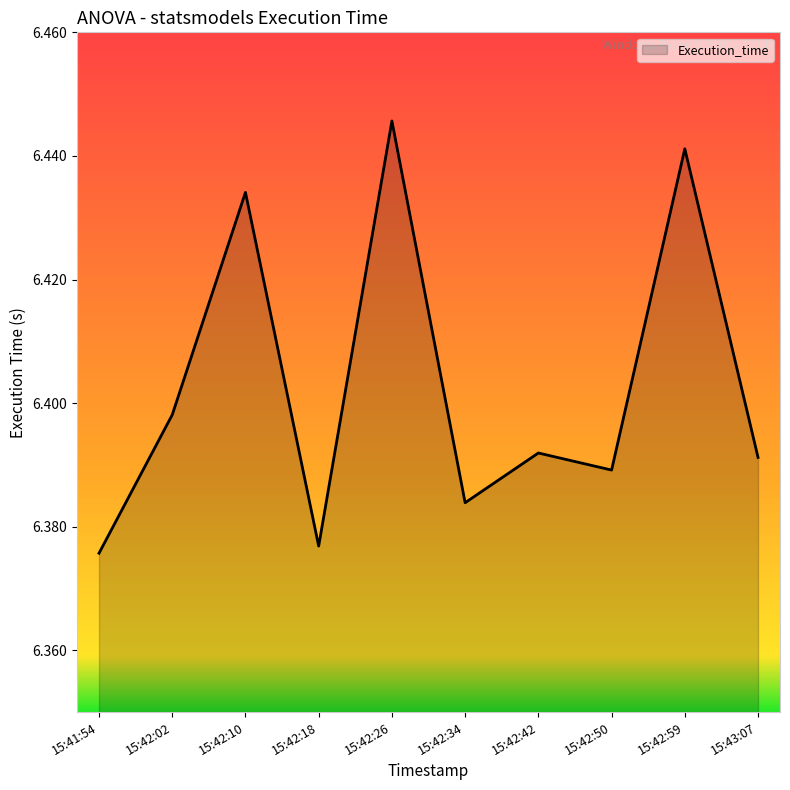

Which label corresponds to the largest value in the chart?

15:42:26